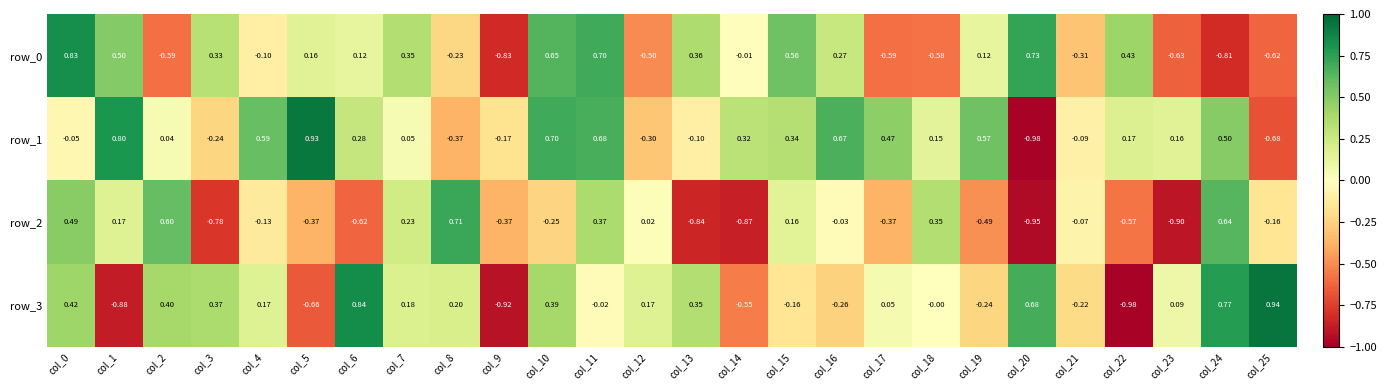

Is the value of row_2 at col_20 greater than the value of row_3 at col_21?

No